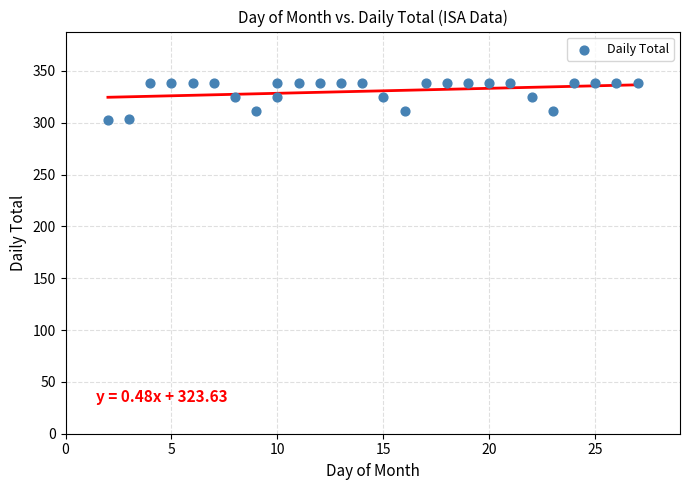

What is the range of X values (max minus min)?

25